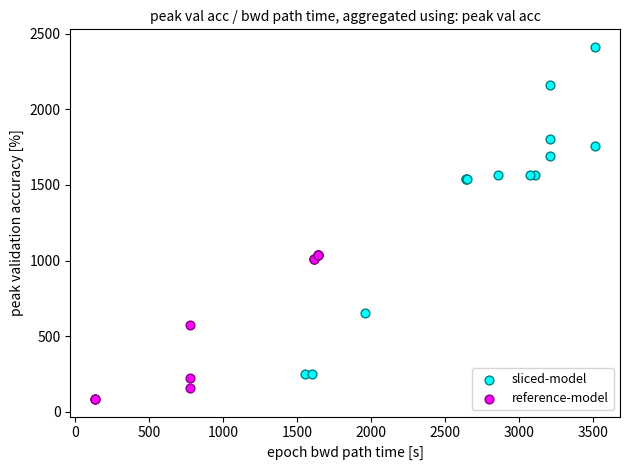

Which series reaches the minimum Y coordinate?

reference-model